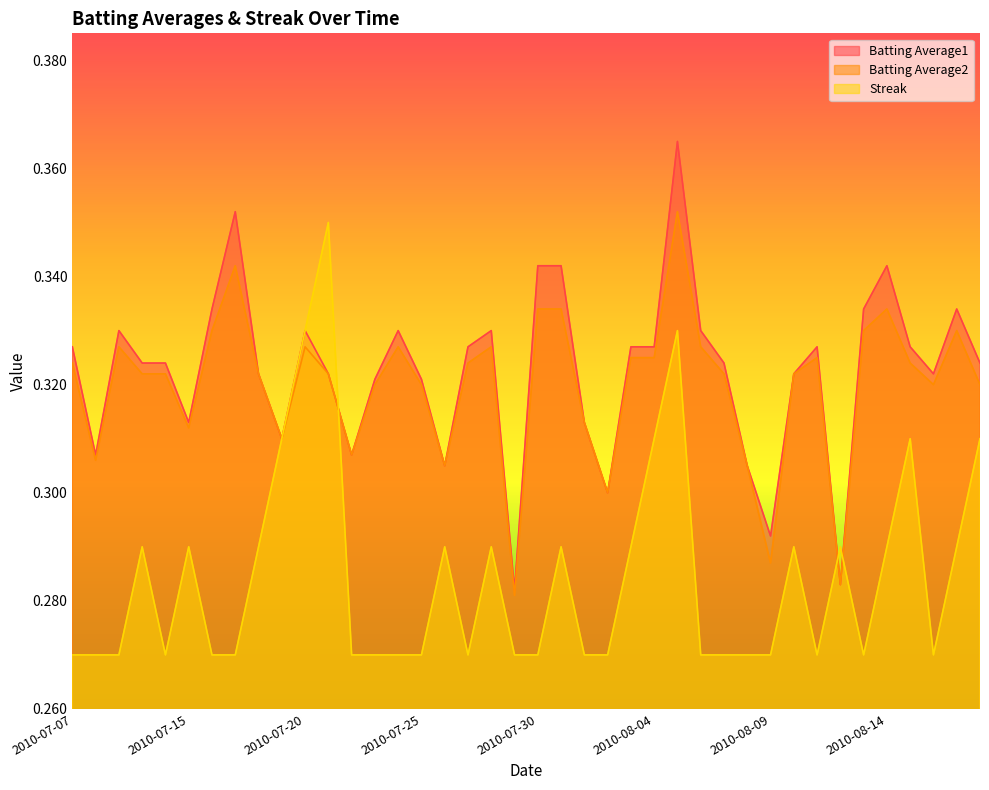

At which category is the sum across all series the highest?

2010-08-05